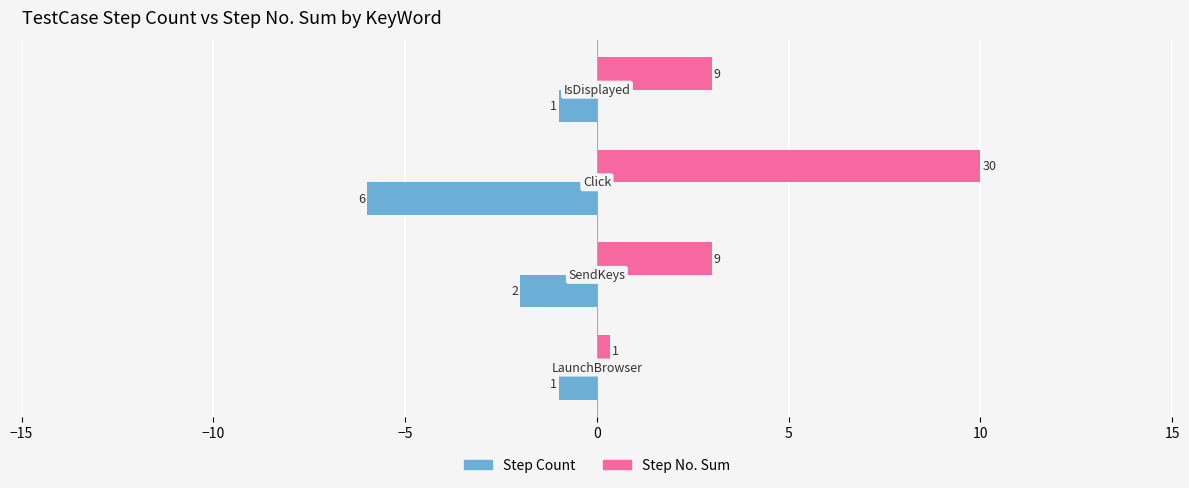

The Step No. Sum (scaled) series shows 1.2 at −10. True or false?

False